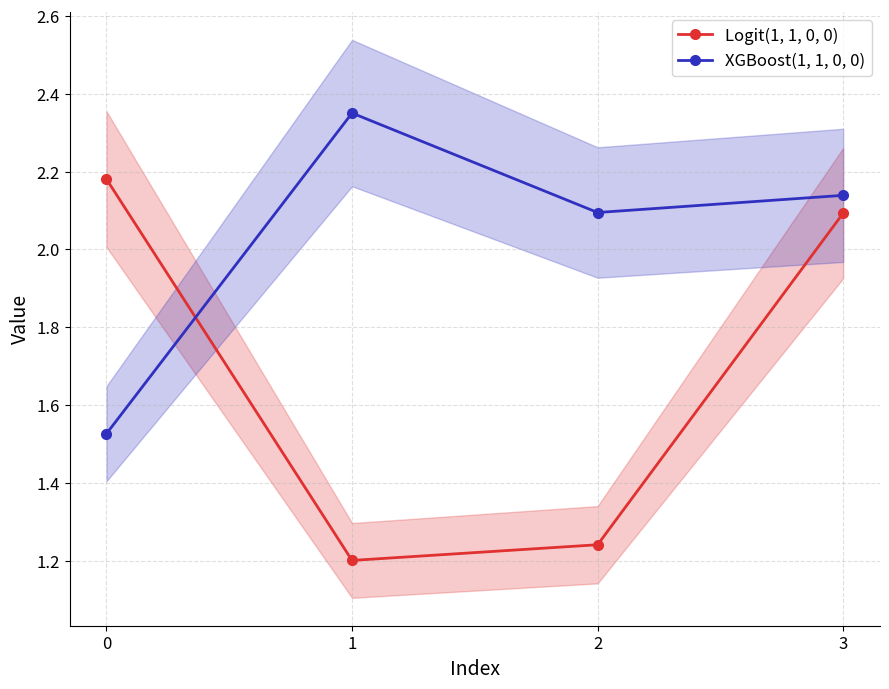

Which series has the widest spread of values?

Logit(1, 1, 0, 0)